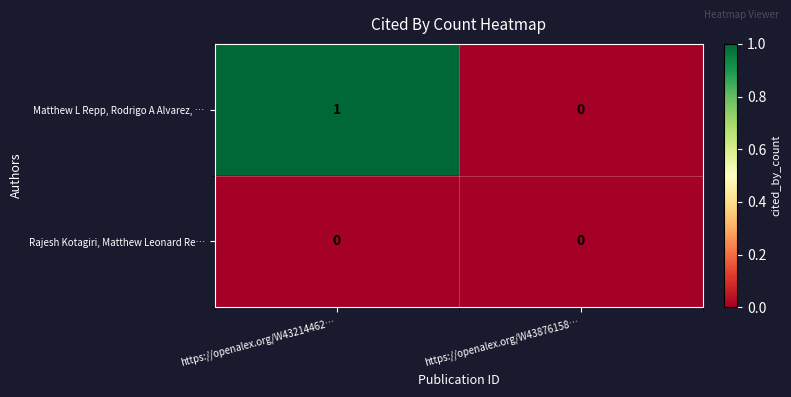

List the series in order of their peak value, lowest first.

Rajesh Kotagiri, Matthew Leonard Re…, Matthew L Repp, Rodrigo A Alvarez, …